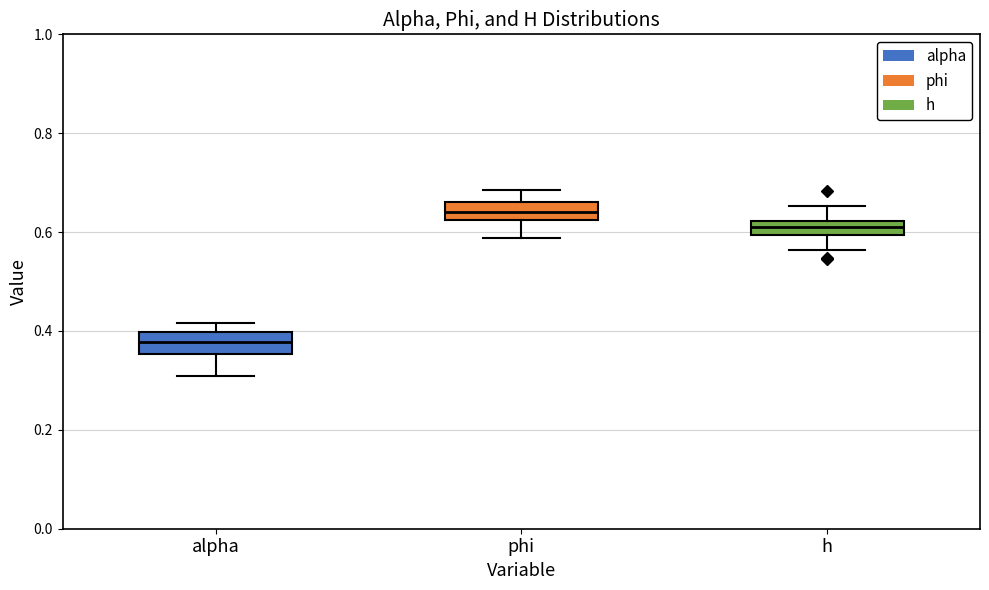

Which box has the lowest median line?

alpha